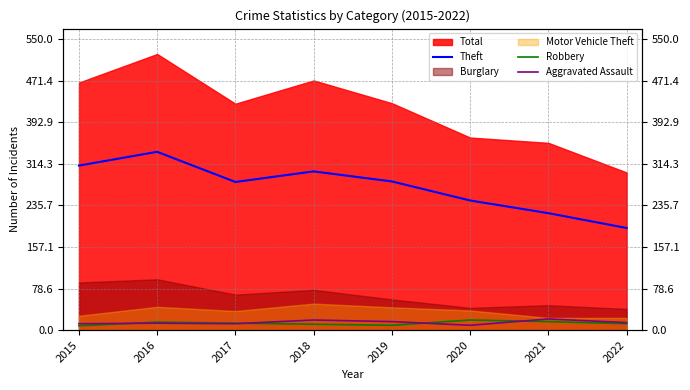

Where is the first local minimum for Theft?

2017